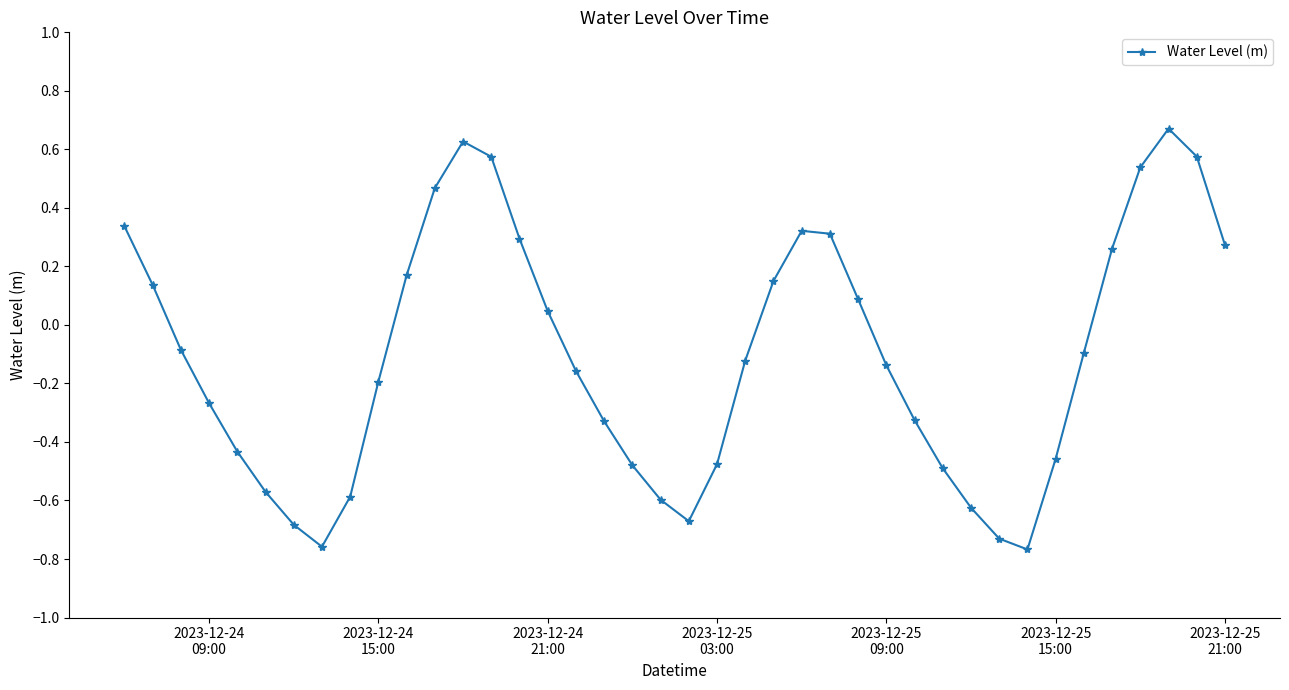

How many interior local peaks (higher than both neighbors) does the data have?

3